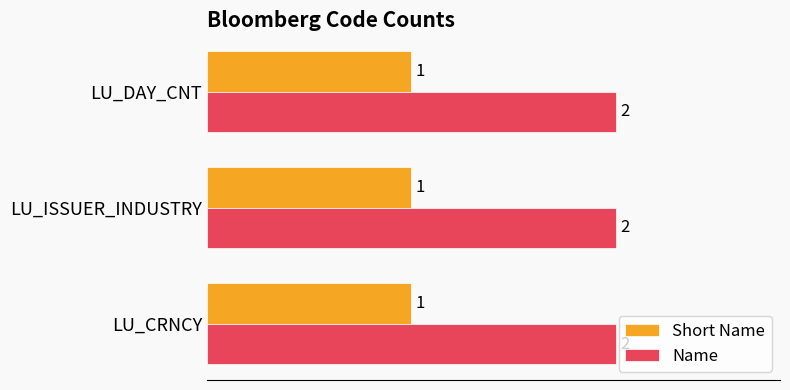

True or false: Short Name has a value of 1 at LU_CRNCY.

True